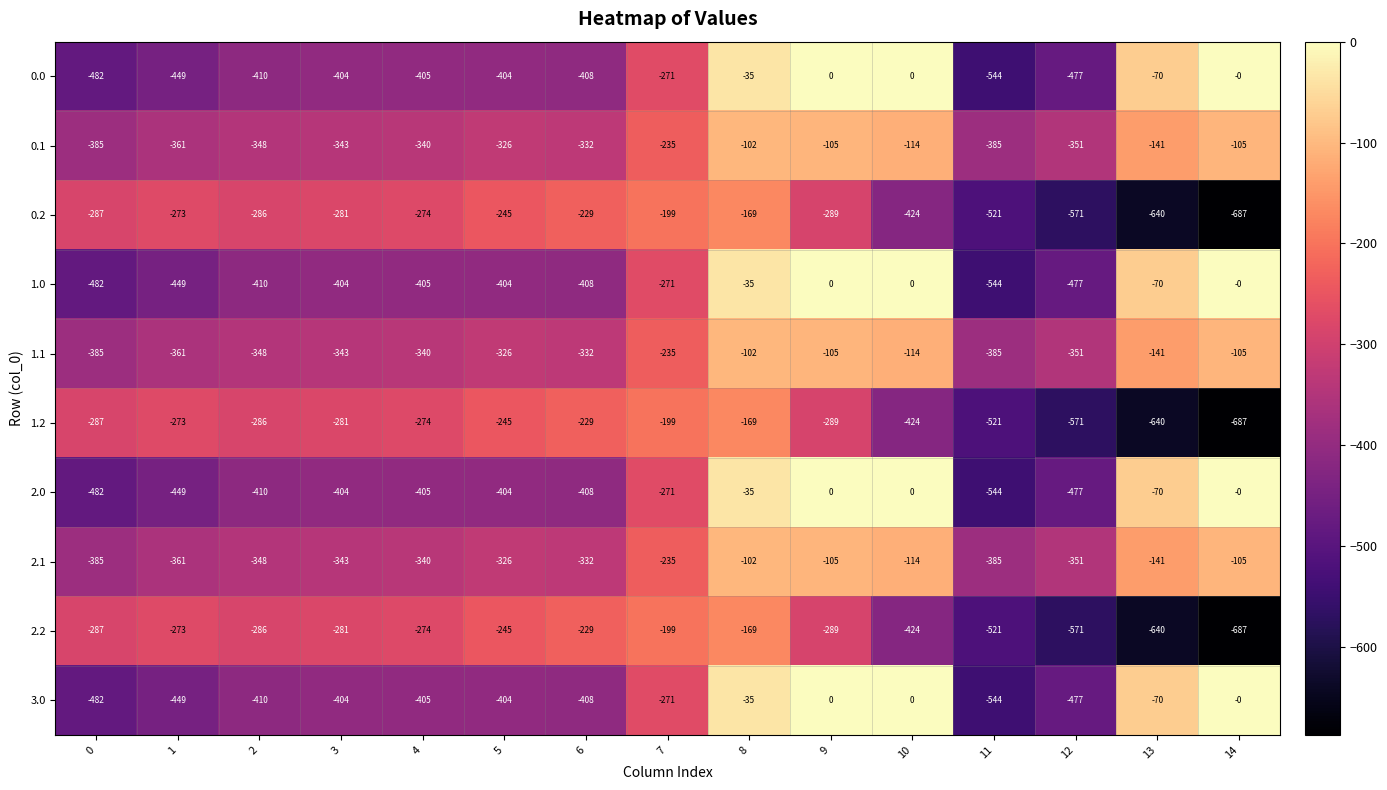

What is the total value across all series at 3?

-3488